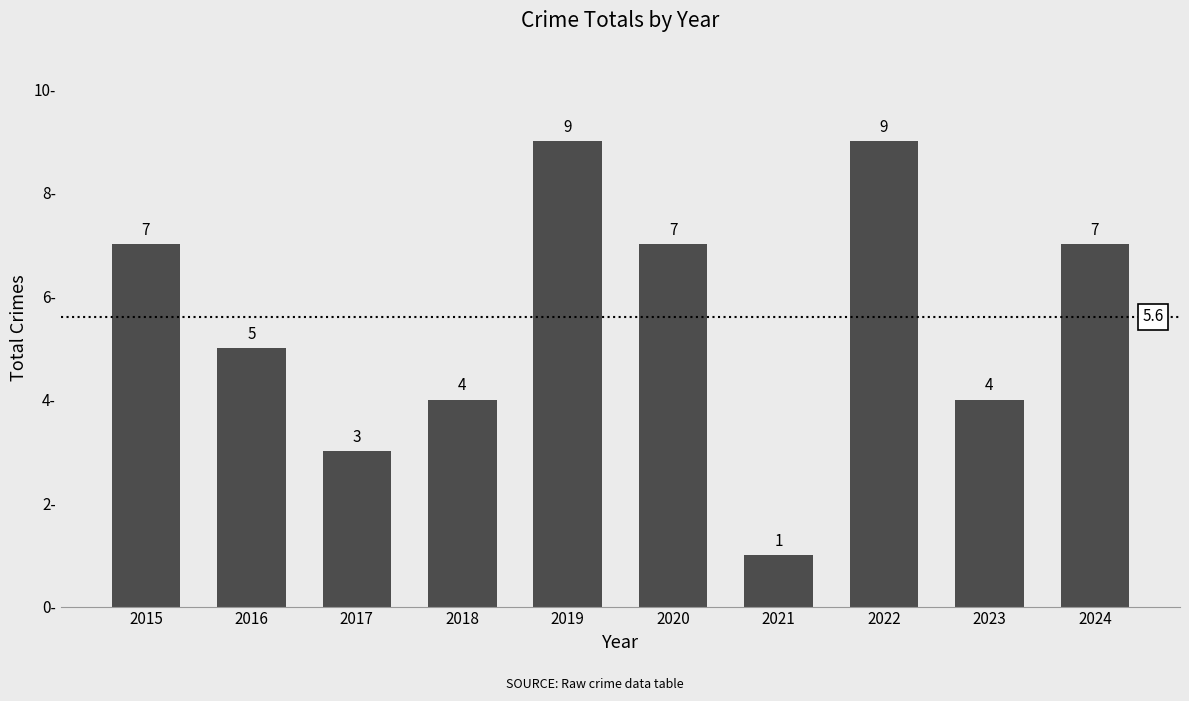

True or false: the data shows 4 at 2018.

True